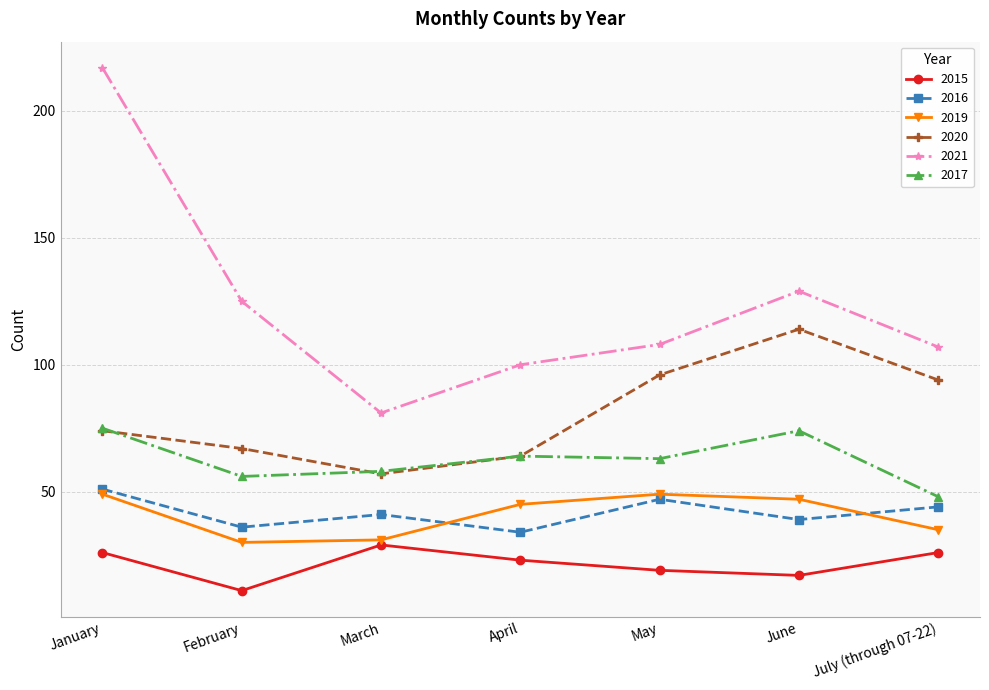

What is the difference between the maximum and second lowest values in the 2016 series?

15